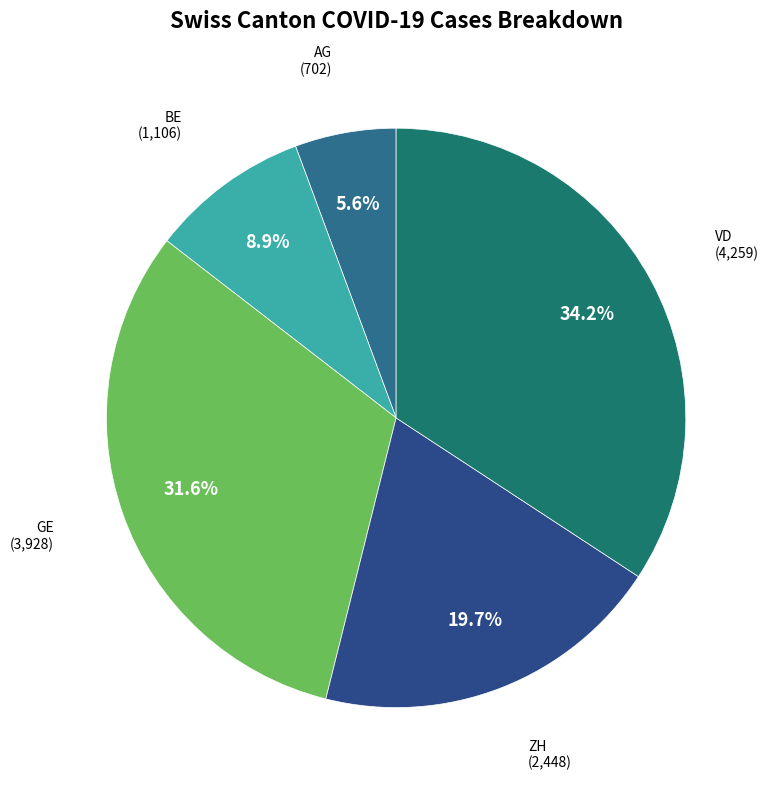

How many segments does this pie chart have?

5